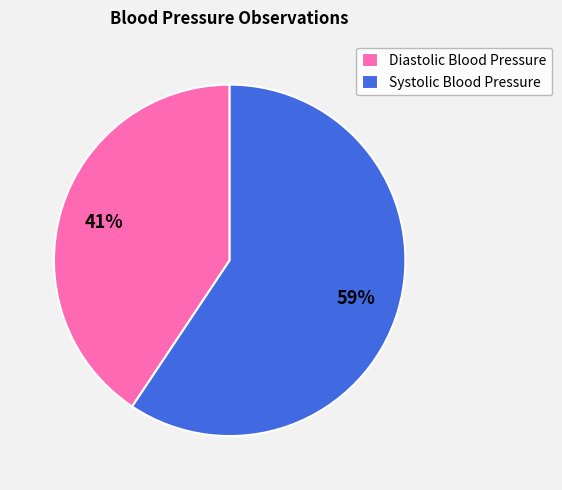

Count the number of slices in the pie.

2